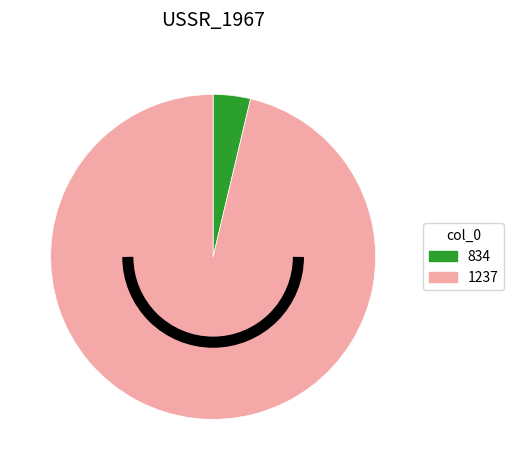

What is the ratio of the value at 1237 to the value at 834?

26.0